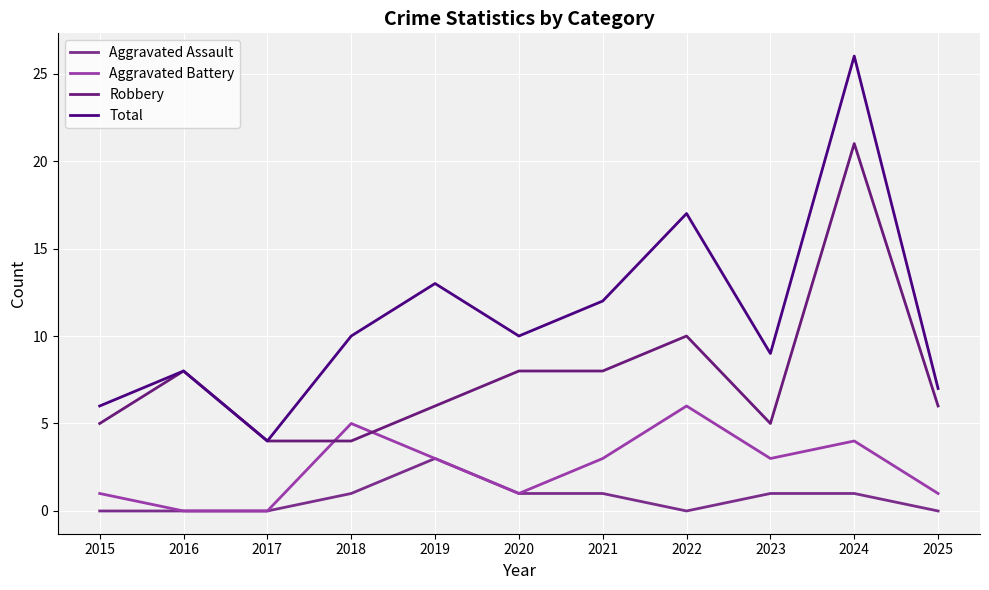

The value of Robbery at 2015 is 3. True or false?

False